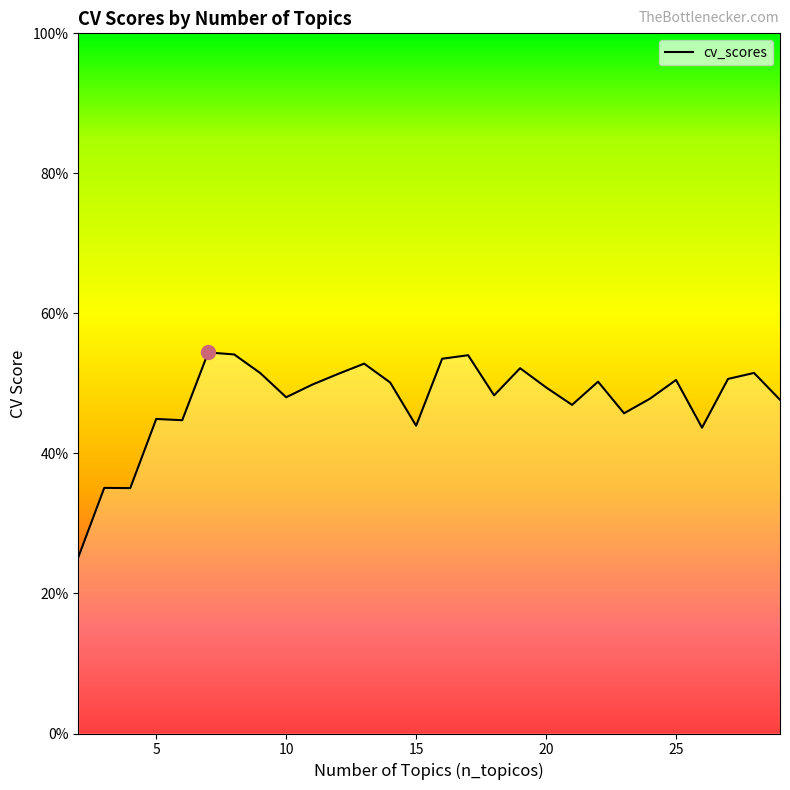

The value at 17 is 0.2. True or false?

False